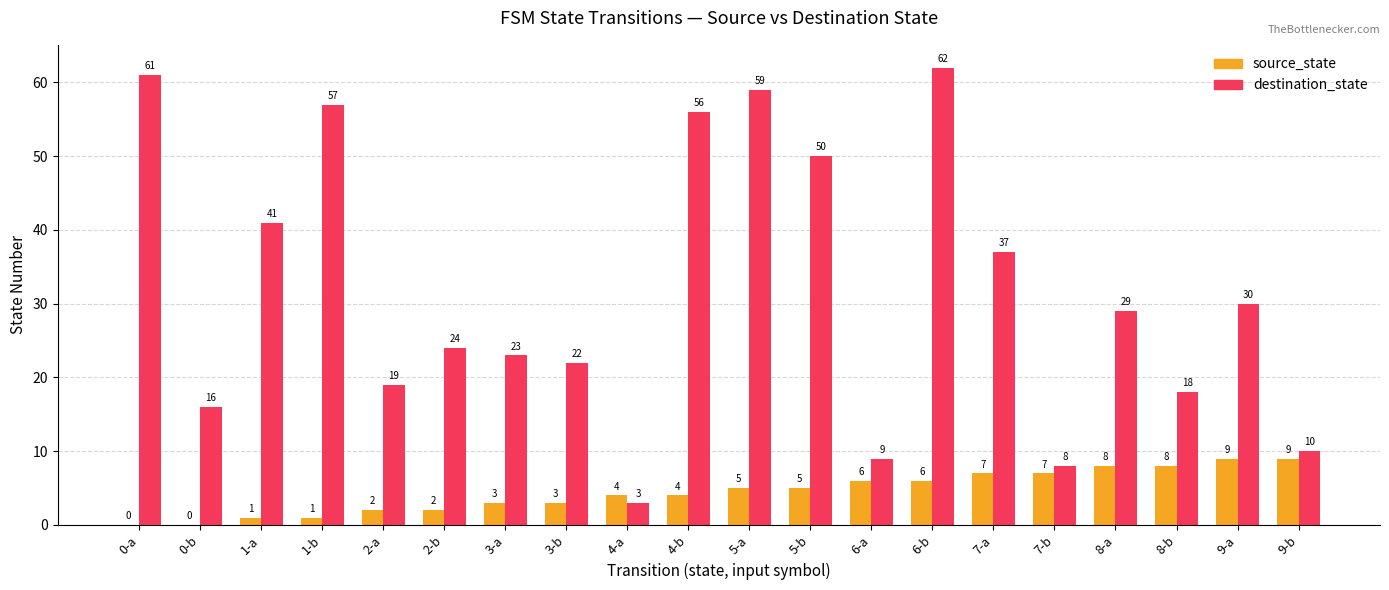

Which series changed the most between 1-b and 7-b?

destination_state